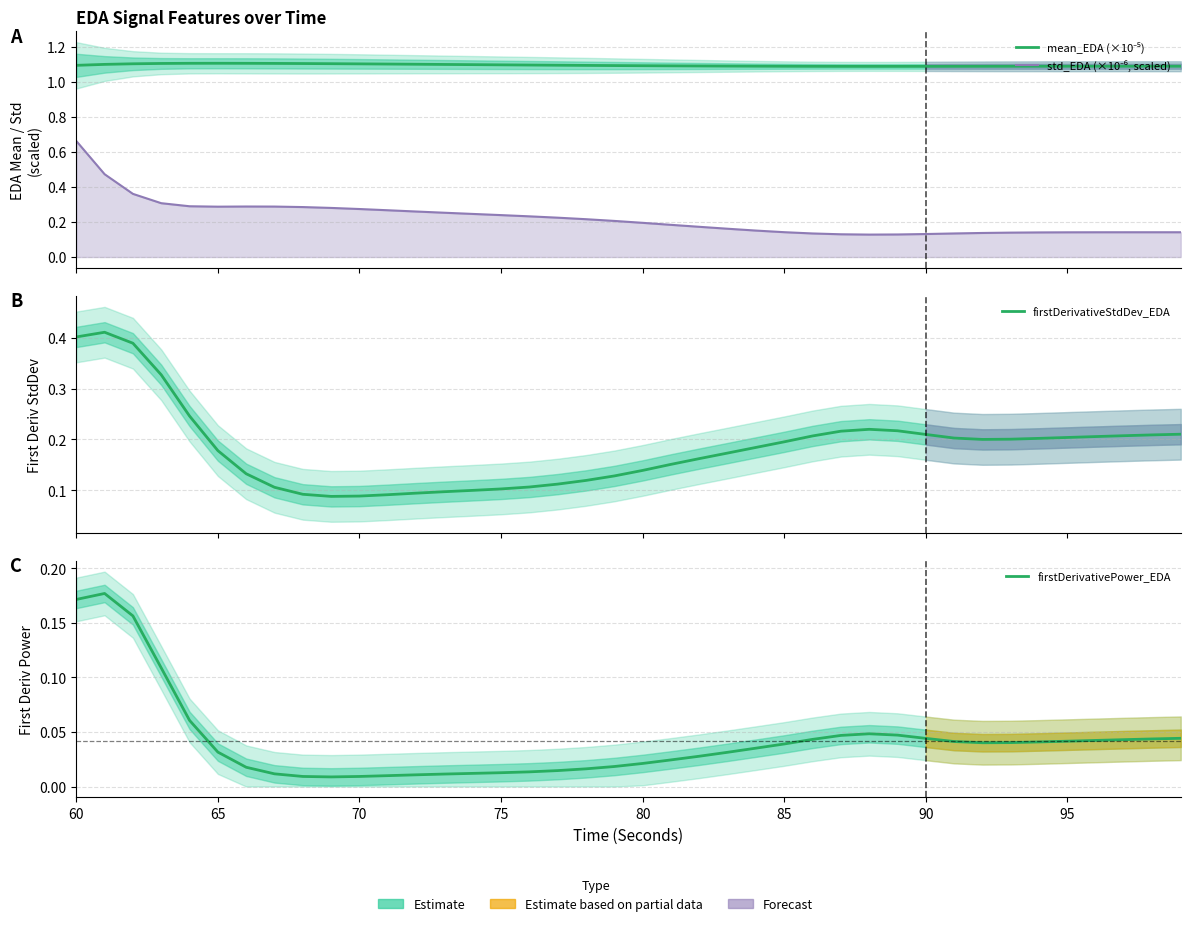

What is the difference between the maximum and minimum values in the firstDerivativeStdDev_EDA series?

0.3